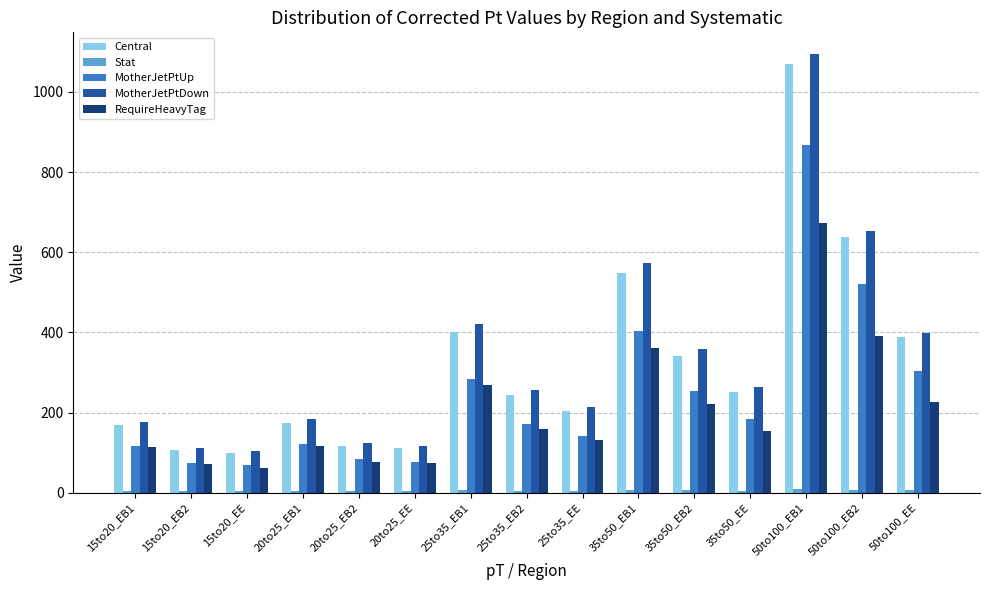

What is the highest value of the Central series?

1068.4